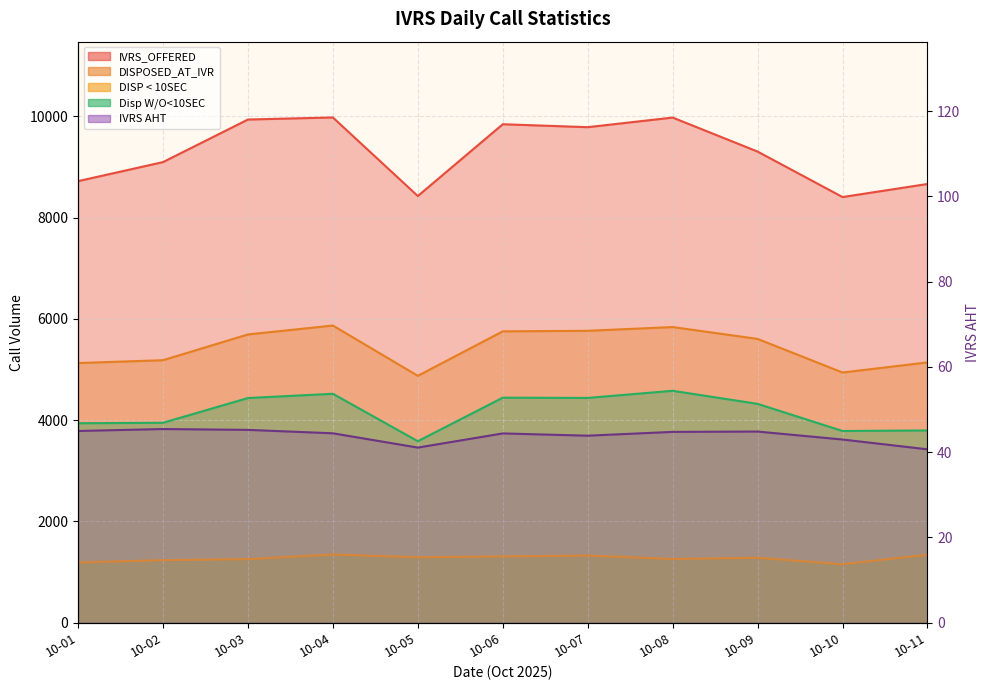

True or false: Disp W/O<10SEC and IVRS AHT intersect in this chart.

False